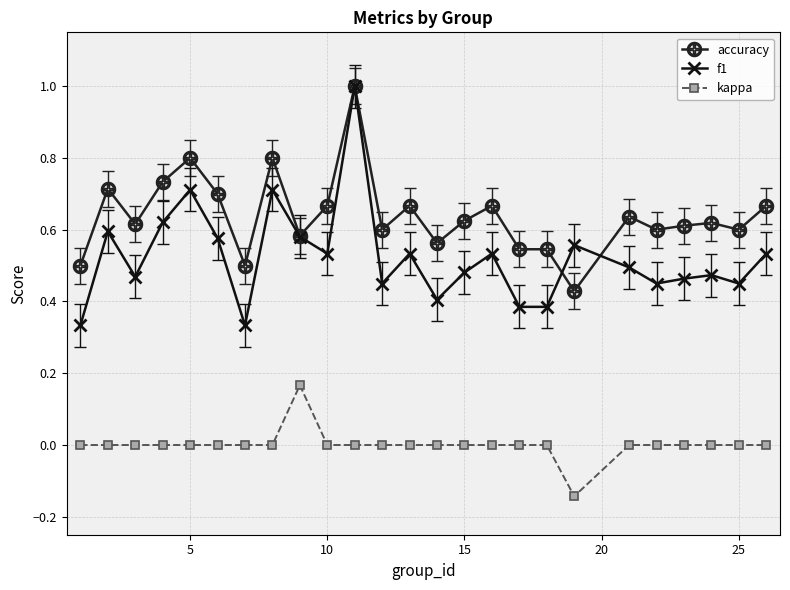

Which series has the largest range (max minus min)?

f1